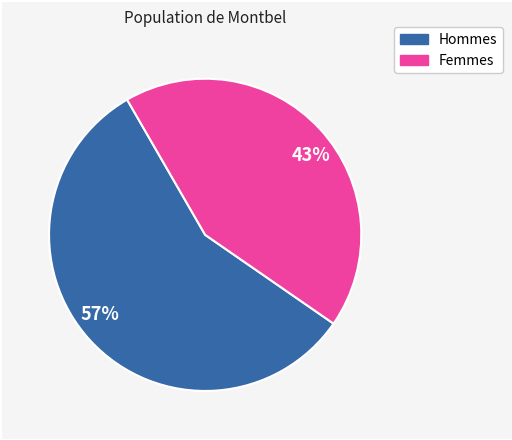

Is it true that Femmes is 48% of the pie?

False